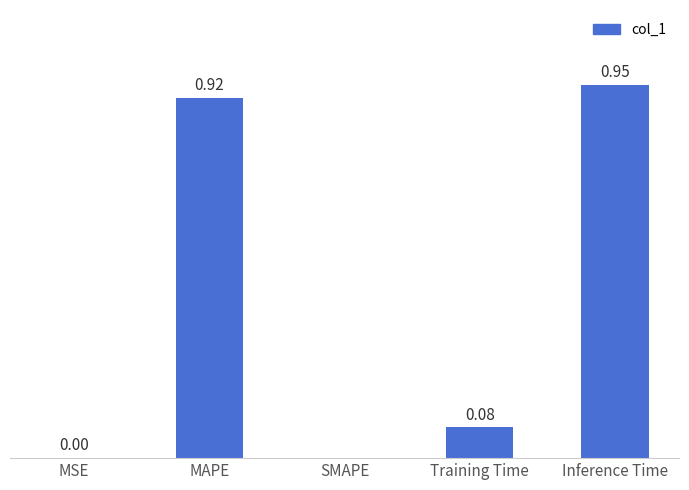

Which has a higher value, SMAPE or Training Time?

Training Time